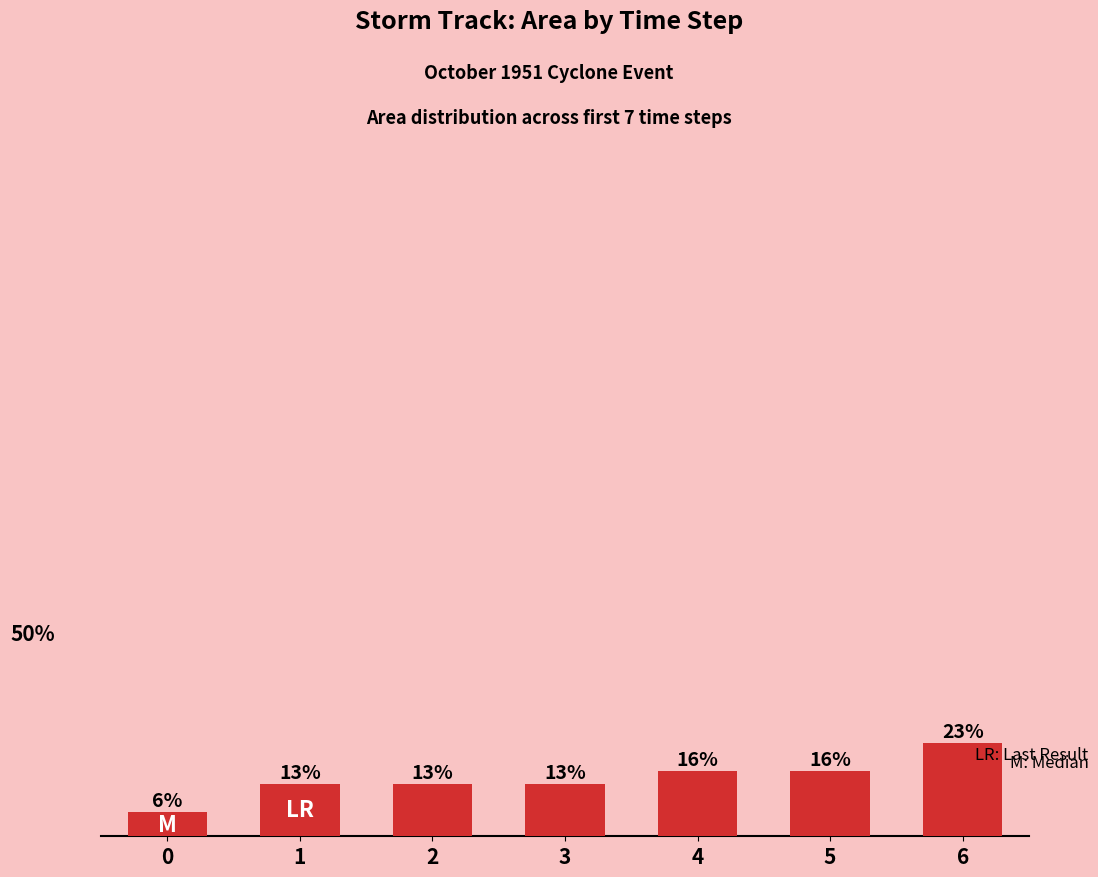

At which label is the value closest to 14?

1